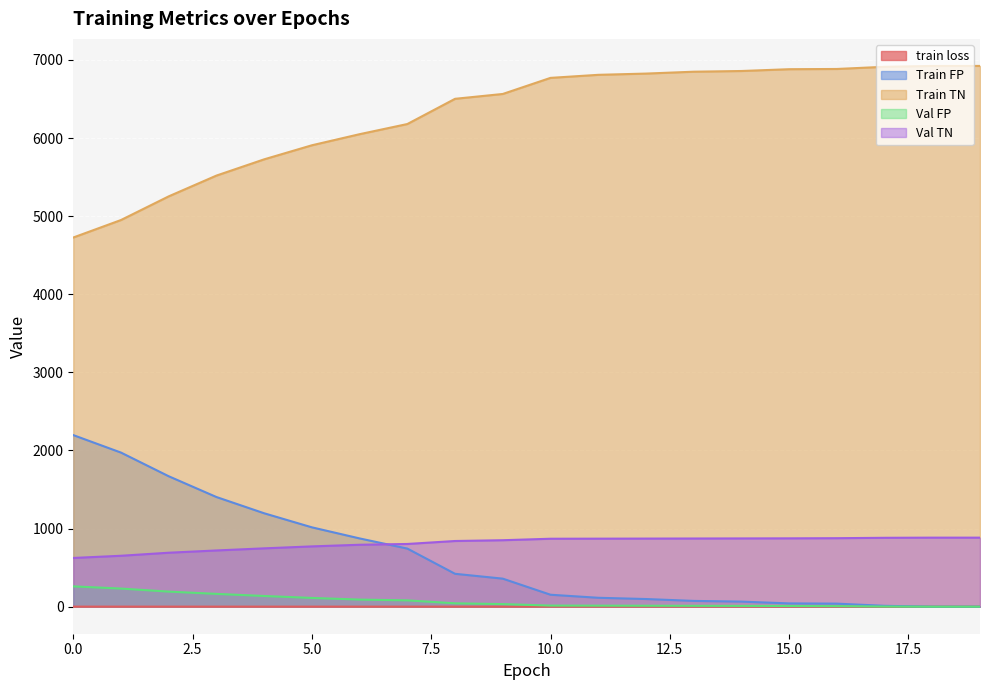

How many lines are shown in the chart?

5